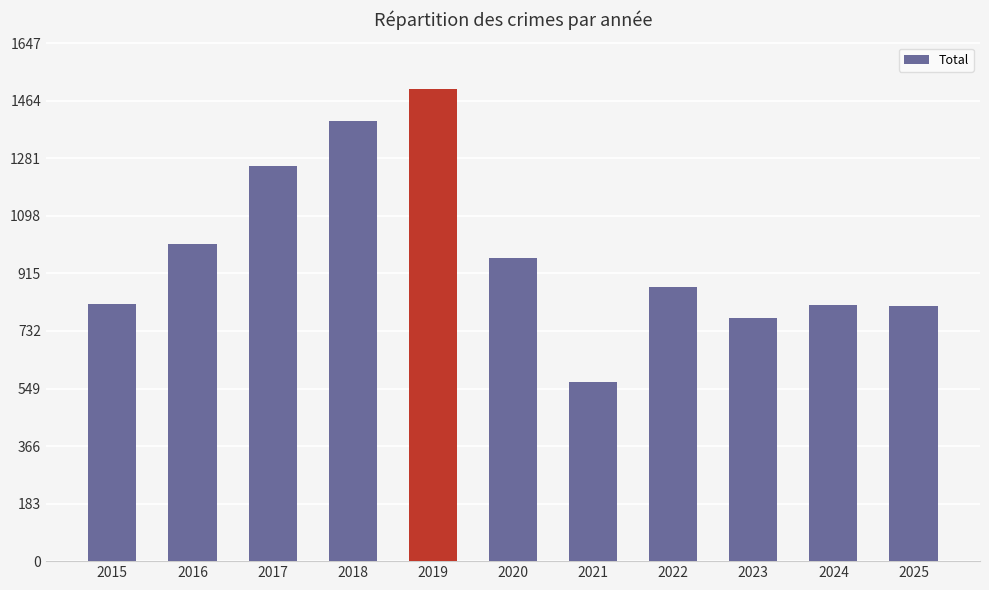

What is the change in value from 2016 to 2018?

+390